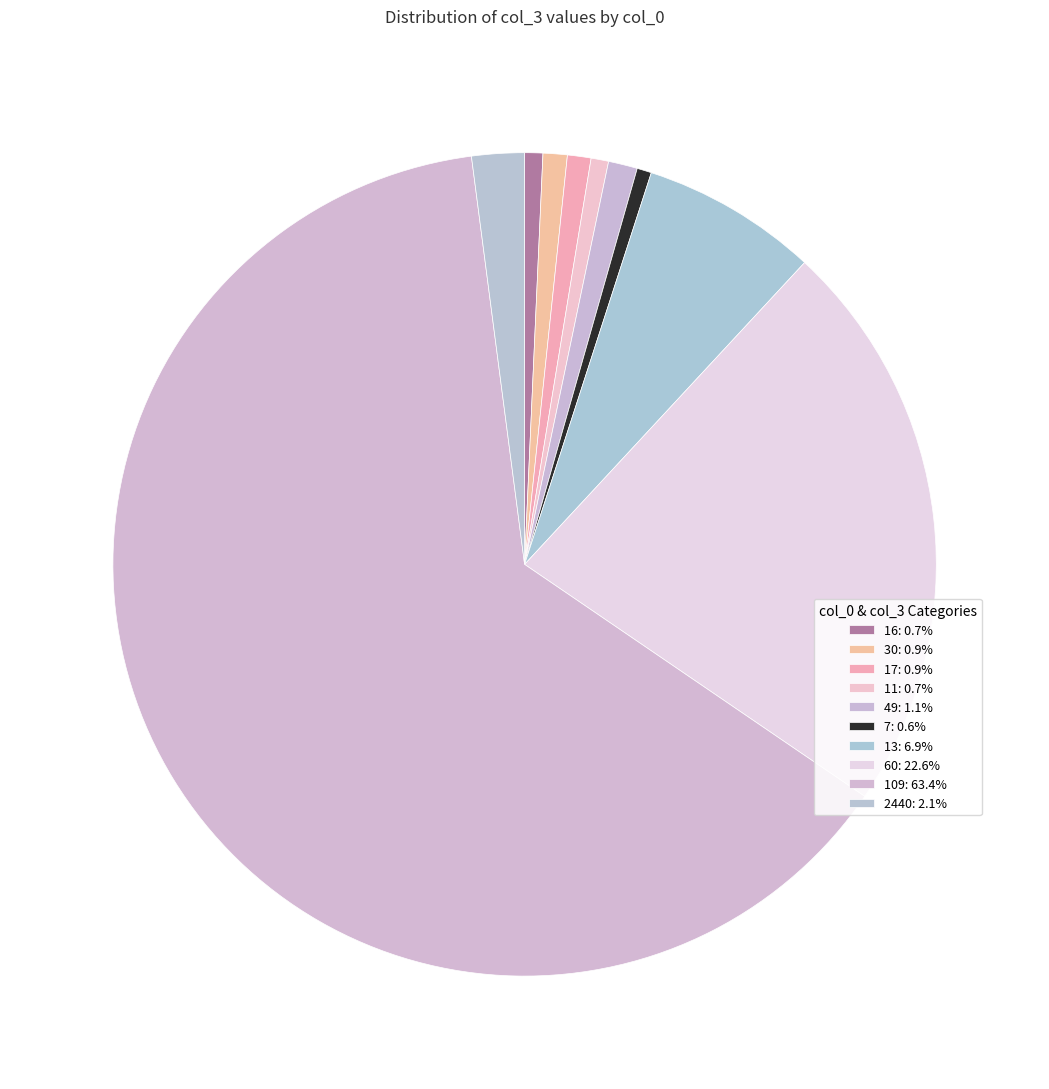

Which category accounts for the majority?

109